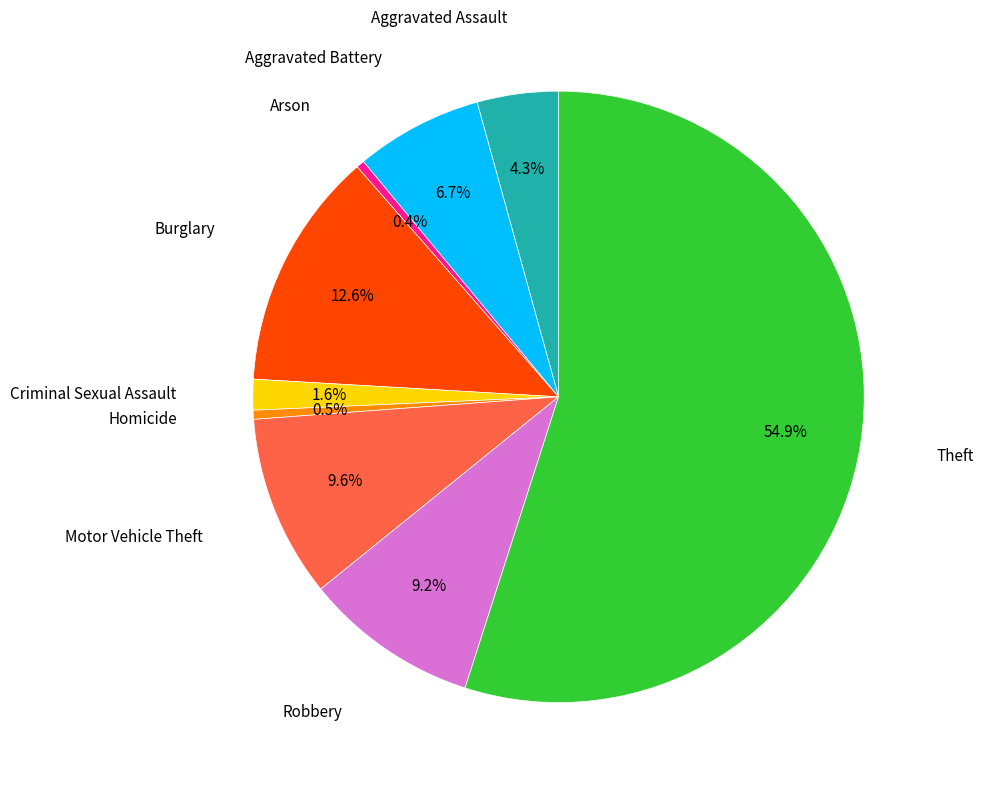

Is there any slice that represents more than half of the pie?

Yes